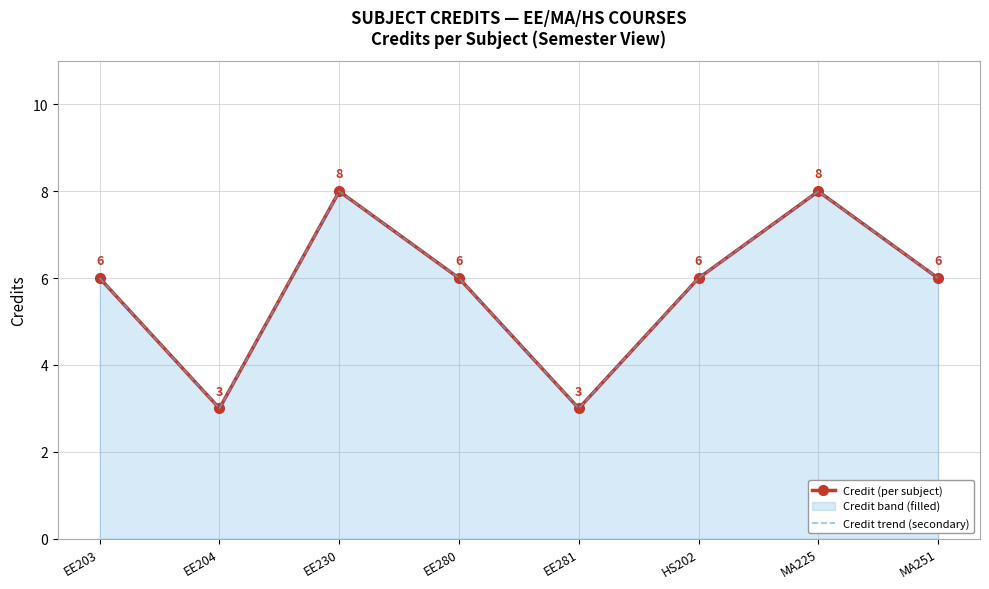

True or false: Credit trend (secondary) has more than 2 interior local peaks.

False